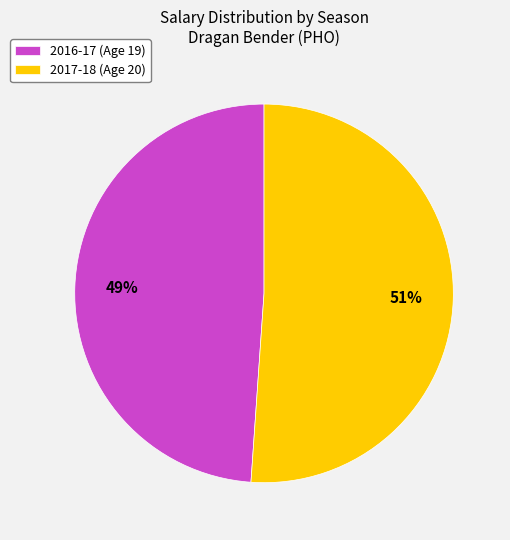

Do 2017-18 (Age 20) and 2016-17 (Age 19) together represent more than half of the pie?

Yes